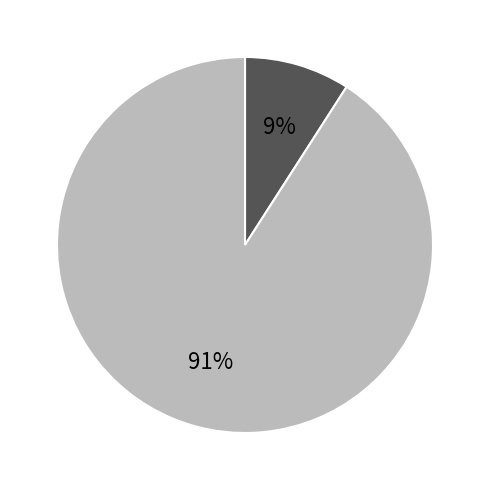

Is there any slice that represents more than half of the pie?

Yes